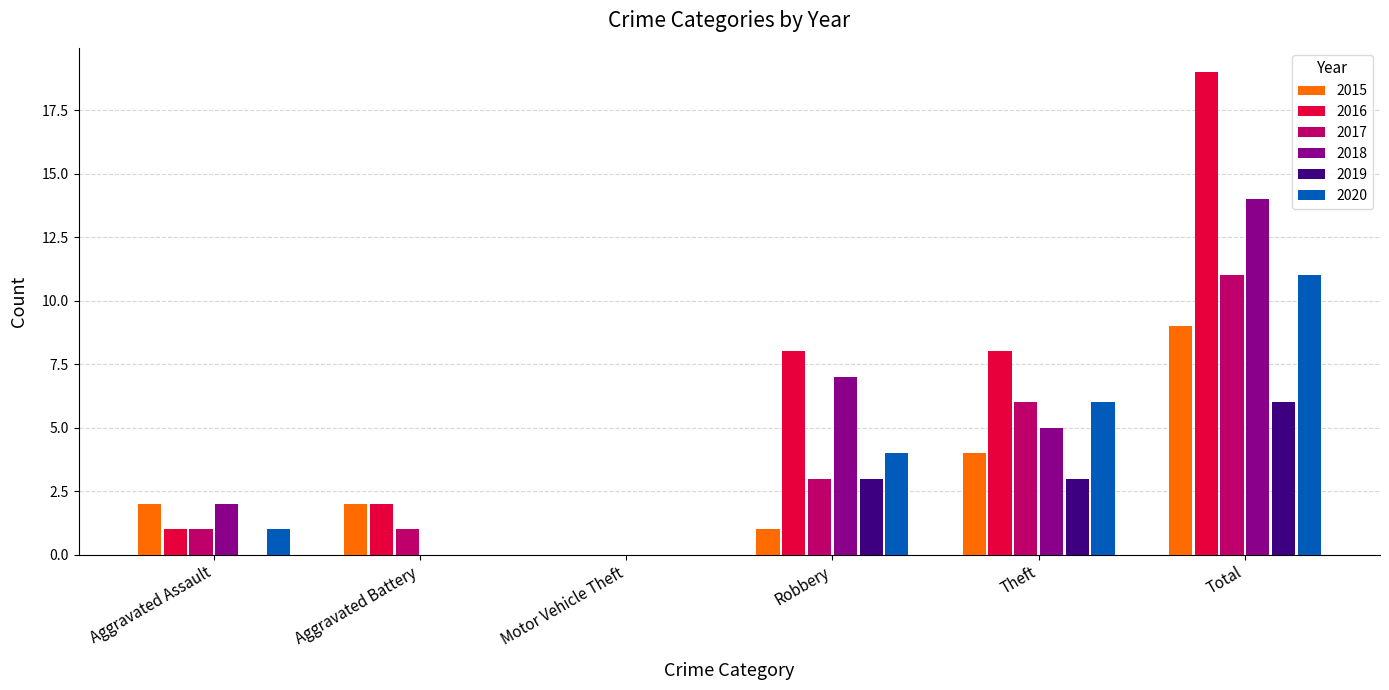

How many data points does each series have?

6